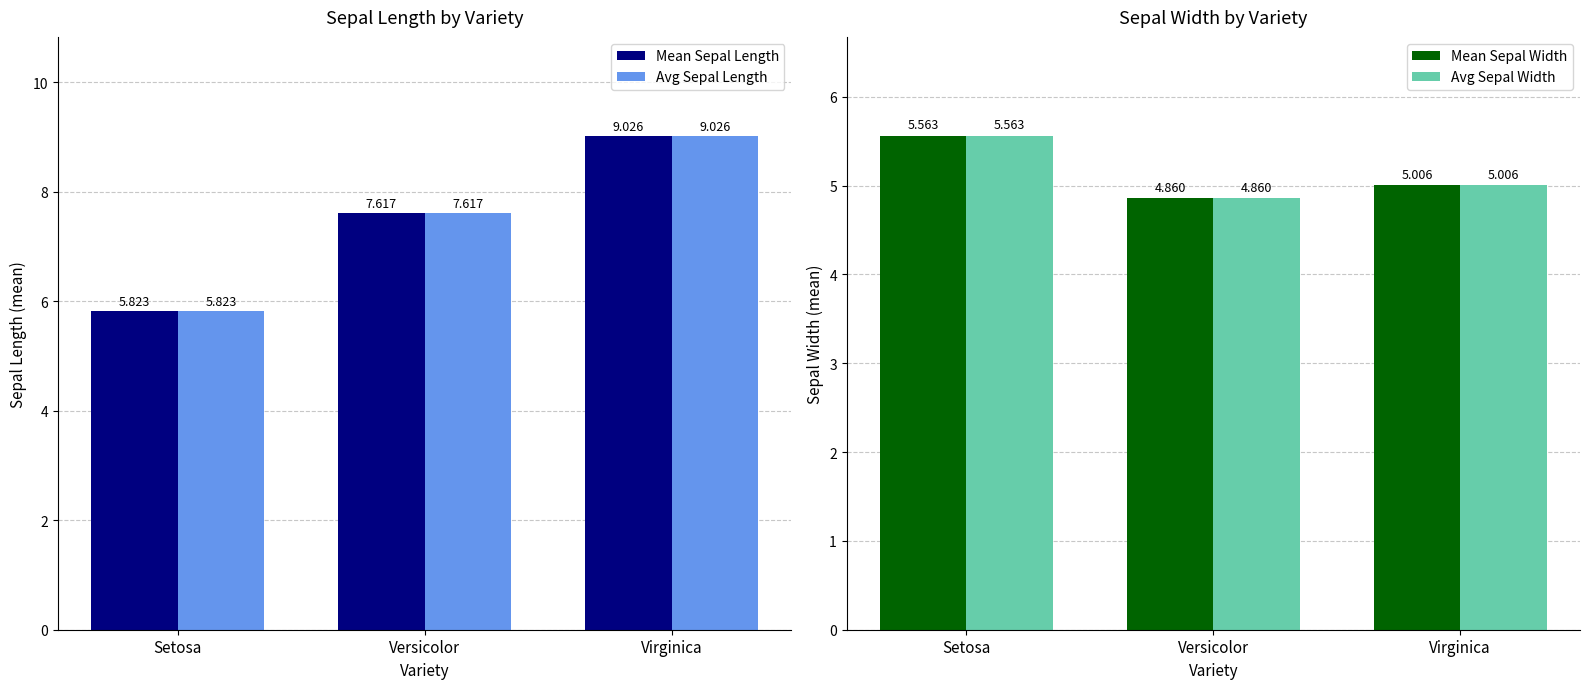

How many data points in Avg Sepal Length are less than 7?

1